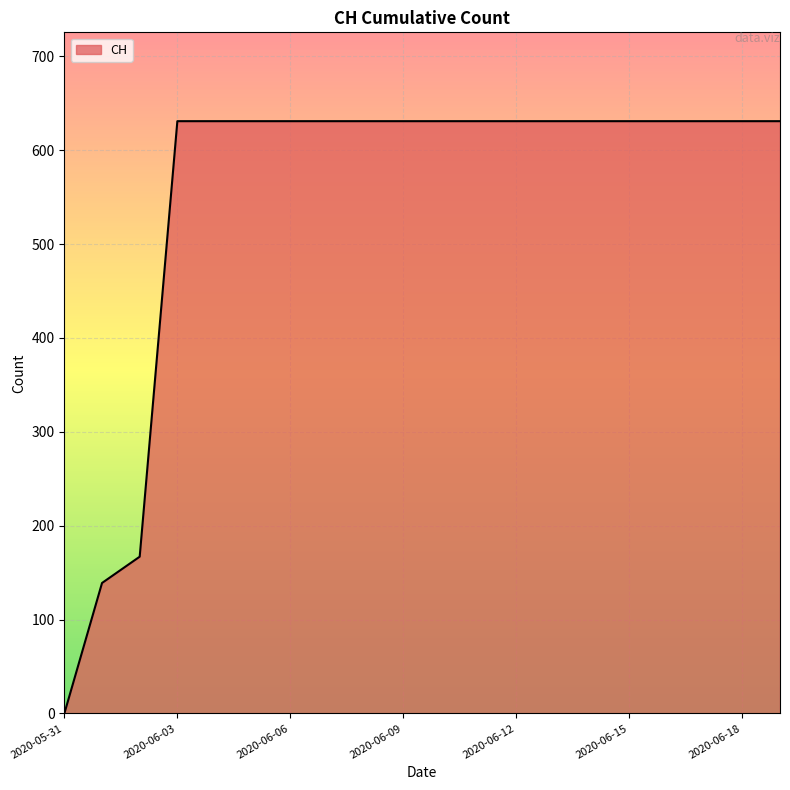

What is the maximum value shown in the chart?

631